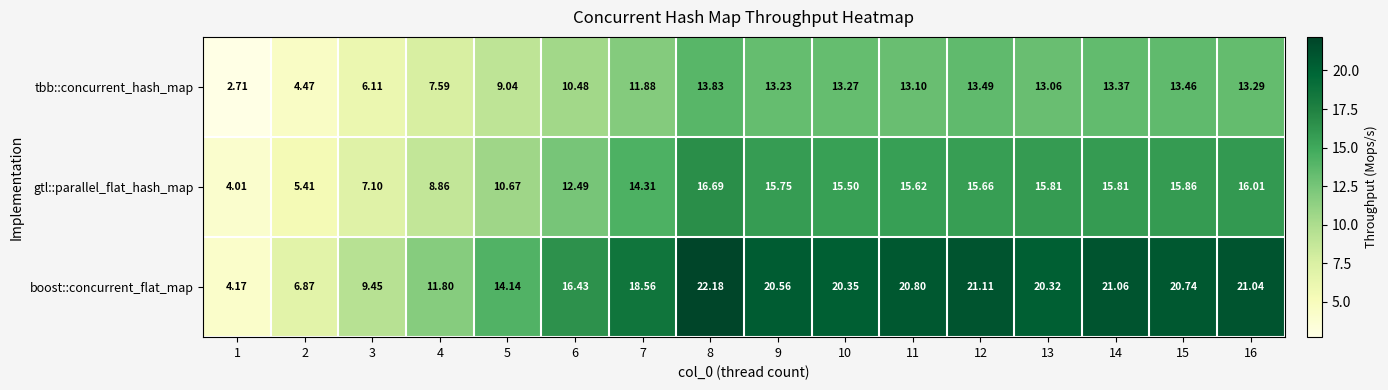

Rank the series at 11 from lowest to highest value.

tbb::concurrent_hash_map, gtl::parallel_flat_hash_map, boost::concurrent_flat_map